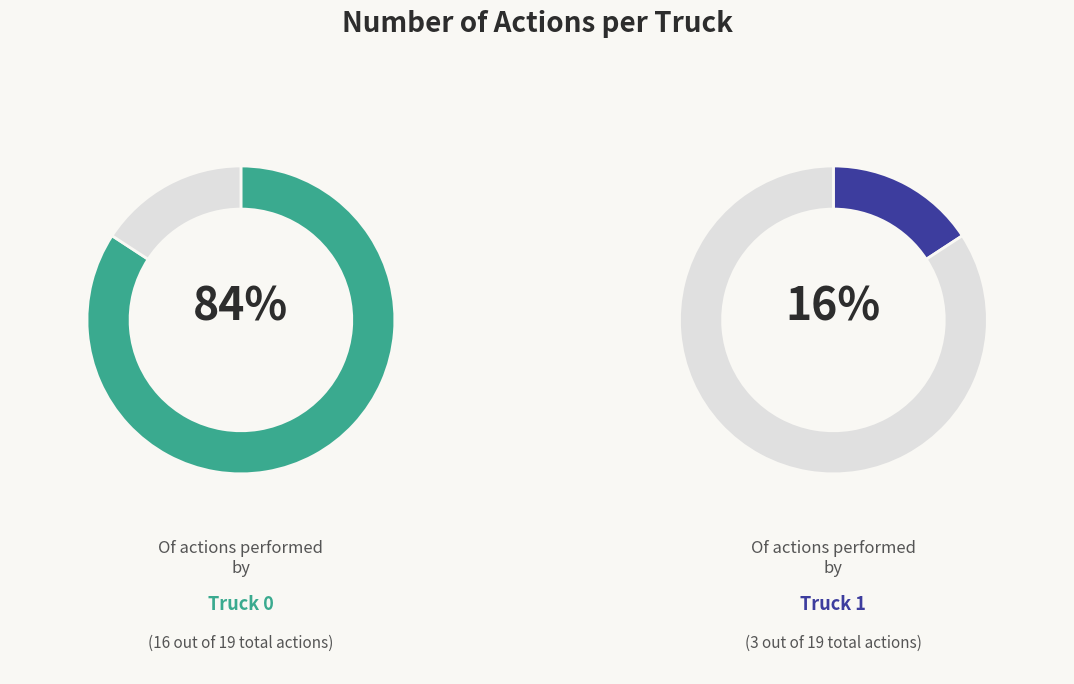

What is the smallest slice in the pie chart?

Truck 1